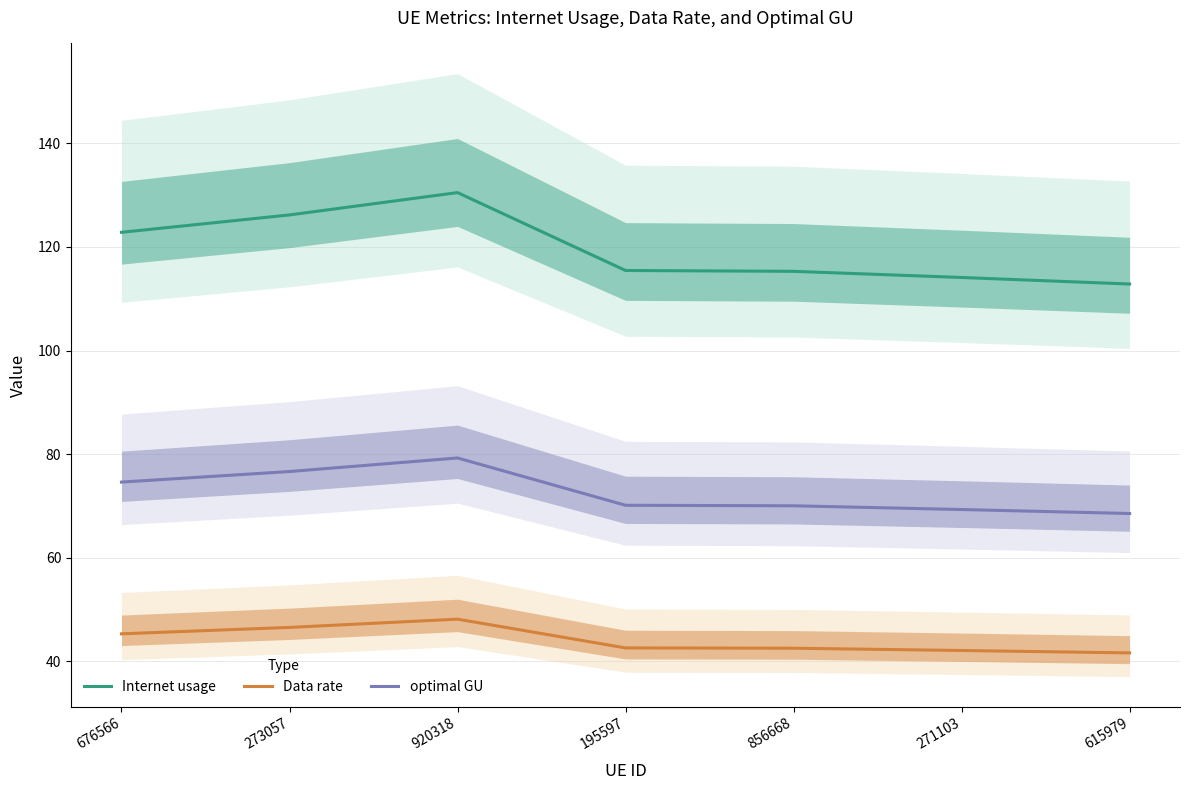

List the series in order of their peak value, lowest first.

Data rate, optimal GU, Internet usage